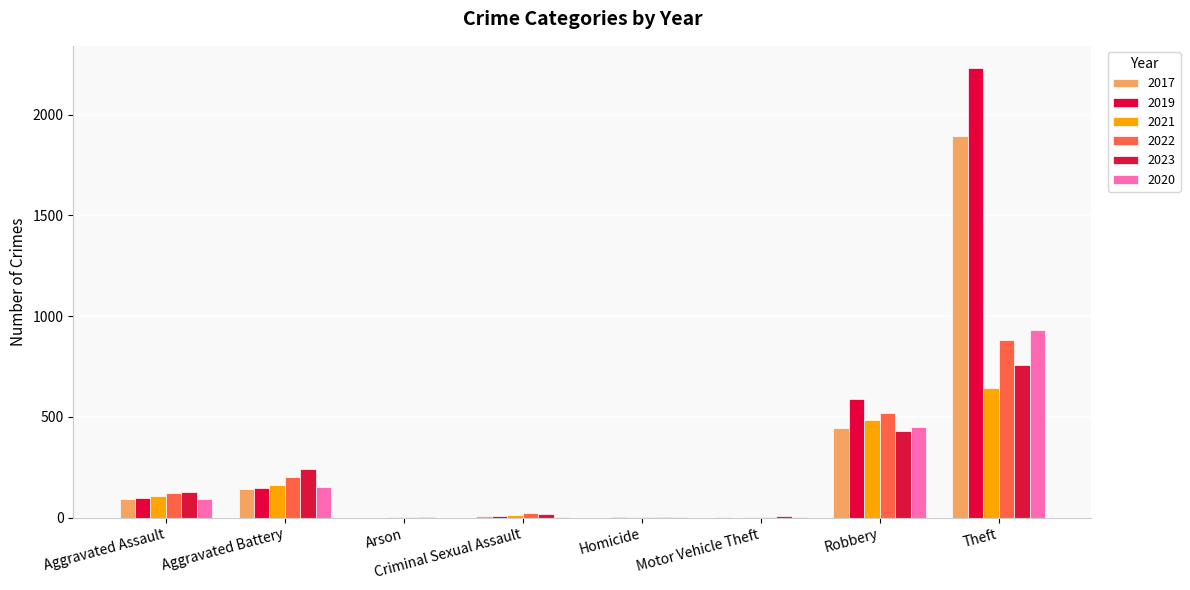

What is the approximate value of 2023 at Theft, to the nearest 100?

800